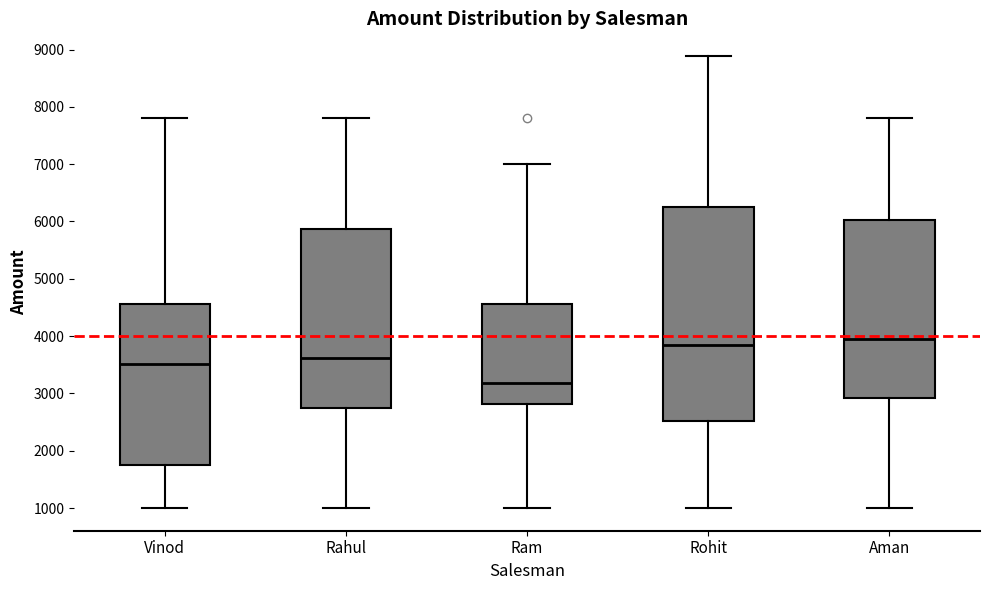

Which box is the tallest, from its lower edge to its upper edge?

Rohit